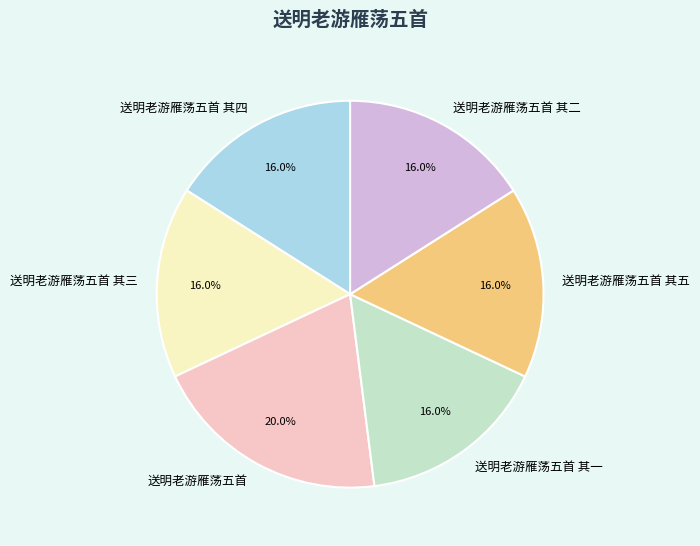

Do 送明老游雁荡五首 其五 and 送明老游雁荡五首 其四 together represent more than half of the pie?

No